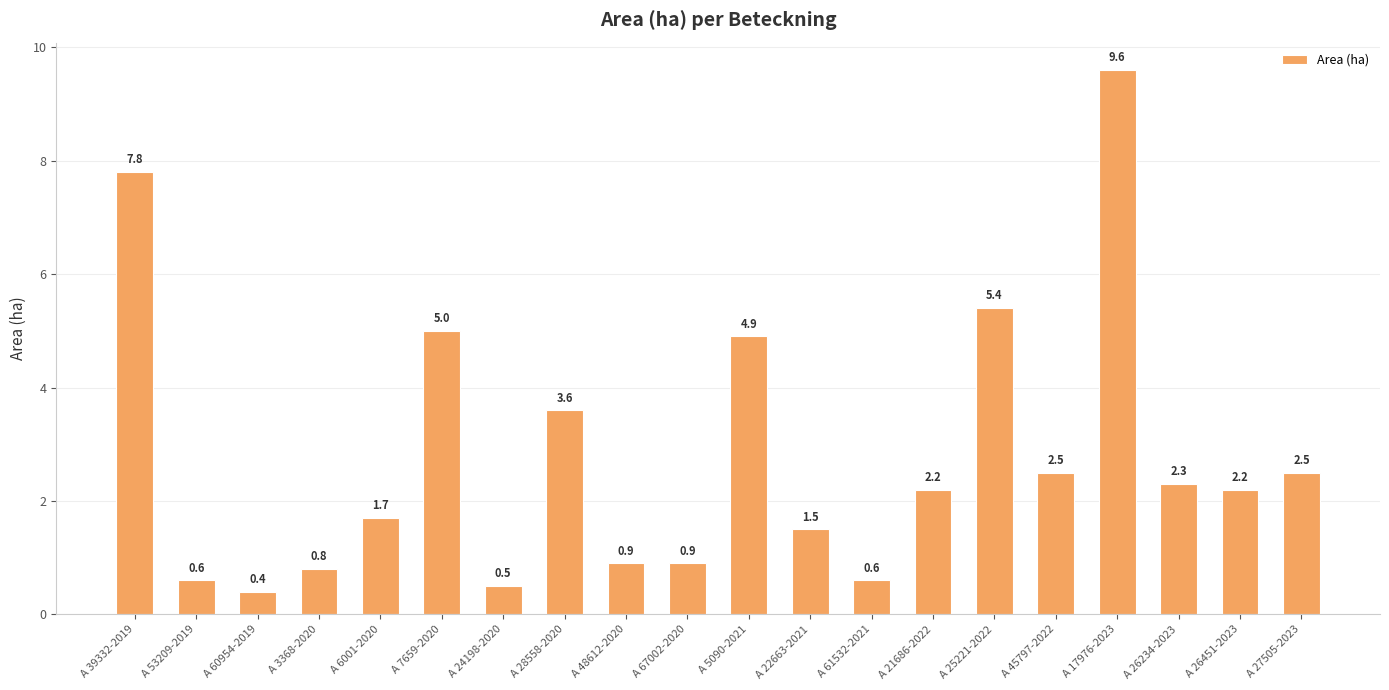

How many values are below 2?

9